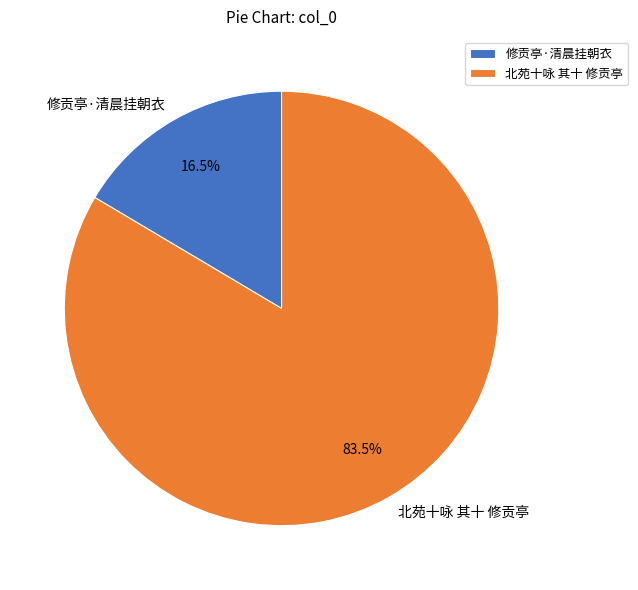

Rank the categories by value from lowest to highest.

修贡亭·清晨挂朝衣, 北苑十咏 其十 修贡亭